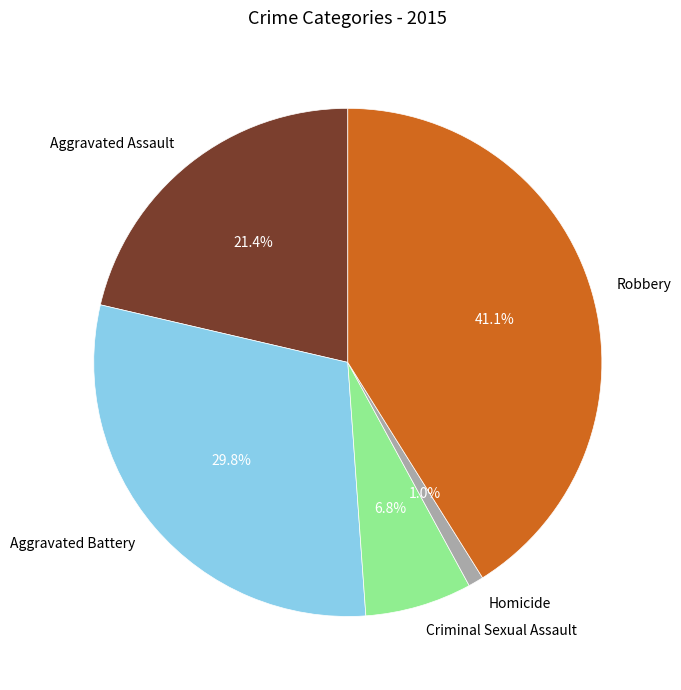

Is the sum of Robbery and Aggravated Assault greater than half?

Yes